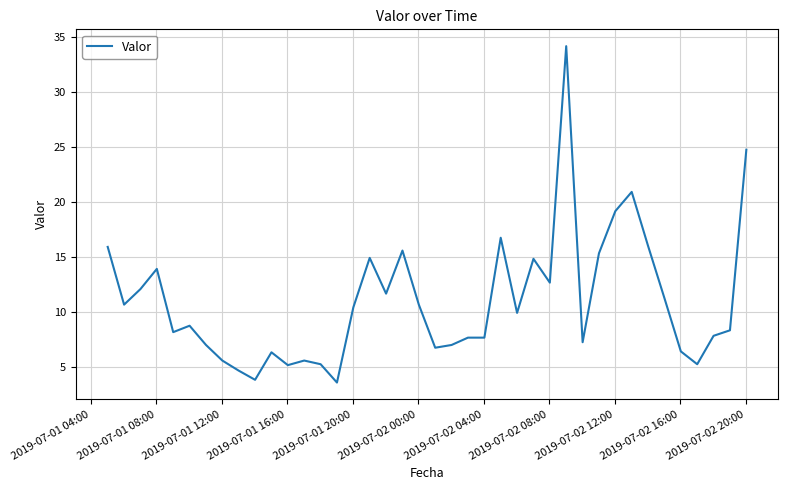

What is the smallest value displayed?

3.6